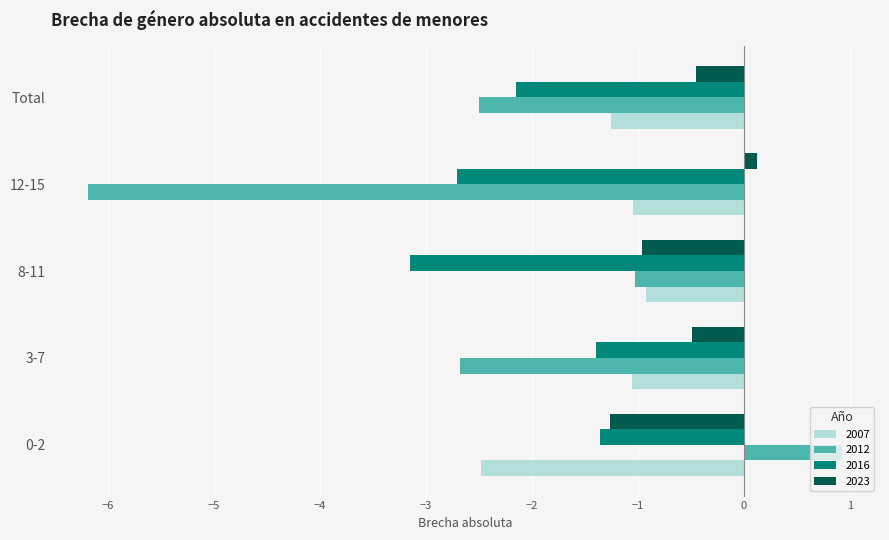

What is the minimum value for 2007?

-2.5